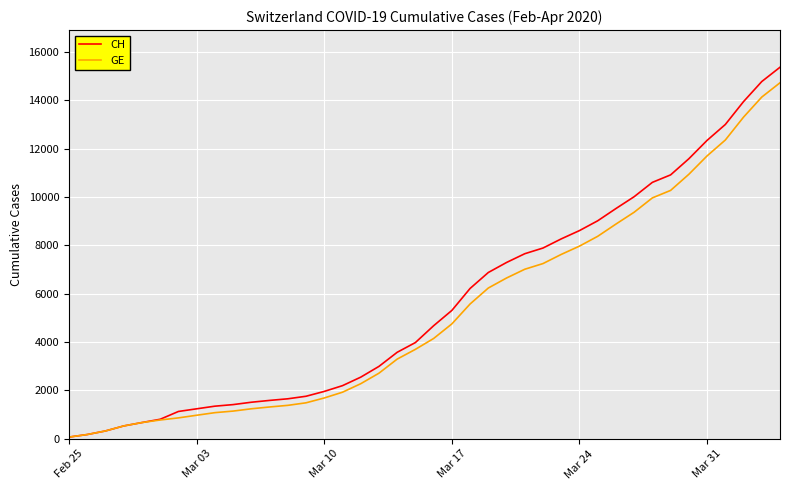

What is the maximum value shown in the chart?

15359